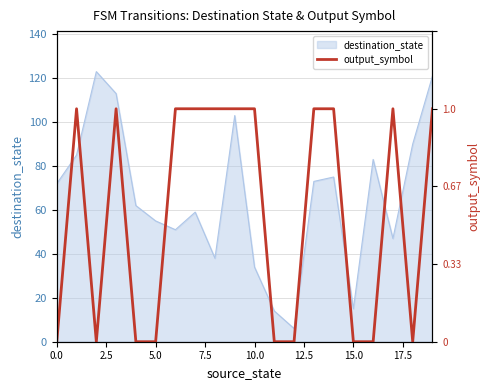

What is the minimum value for destination_state?

6